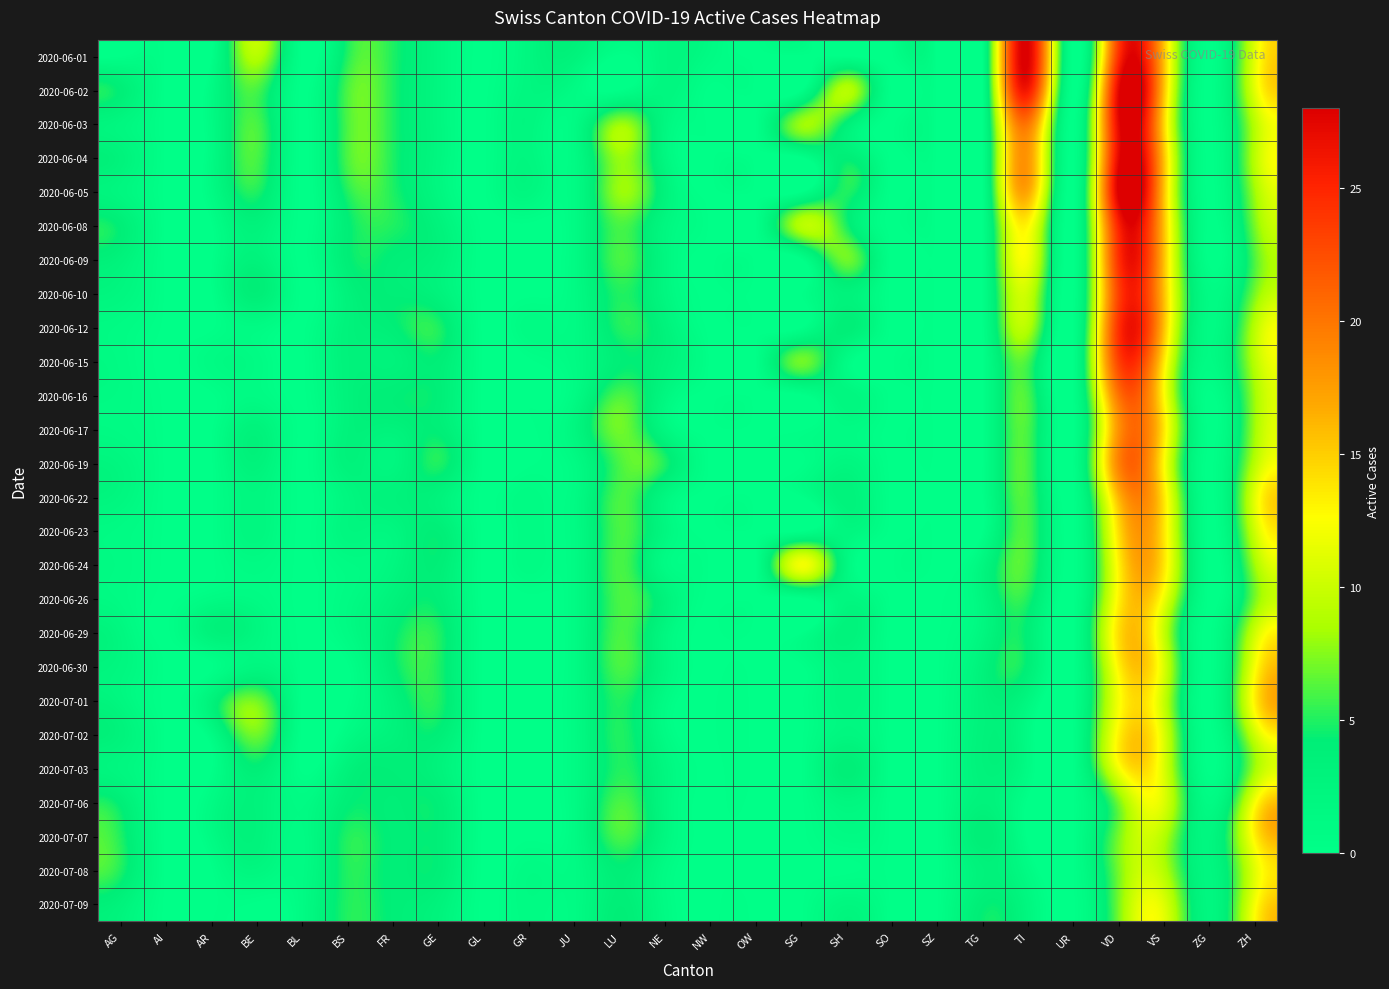

Reading right to left, what are all the values shown in this chart?

2020-06-01: ZH=11	ZG=0	VS=16	VD=24	UR=0	TI=28	TG=0	SZ=0	SO=0	SH=0	SG=0	OW=0	NW=1	NE=2	LU=0	JU=3	GR=2	GL=0	GE=2	FR=5	BS=5	BL=0	BE=9	AR=0	AI=0	AG=0
2020-06-02: ZH=11	ZG=0	VS=16	VD=27	UR=0	TI=26	TG=0	SZ=0	SO=0	SH=9	SG=0	OW=0	NW=0	NE=2	LU=0	JU=1	GR=2	GL=0	GE=2	FR=5	BS=6	BL=0	BE=6	AR=1	AI=0	AG=4
2020-06-03: ZH=9	ZG=0	VS=15	VD=27	UR=0	TI=20	TG=0	SZ=0	SO=0	SH=4	SG=8	OW=0	NW=0	NE=2	LU=8	JU=1	GR=2	GL=0	GE=2	FR=5	BS=6	BL=0	BE=6	AR=1	AI=0	AG=2
2020-06-04: ZH=9	ZG=0	VS=16	VD=27	UR=0	TI=18	TG=0	SZ=0	SO=0	SH=4	SG=0	OW=0	NW=0	NE=2	LU=8	JU=1	GR=2	GL=0	GE=2	FR=5	BS=6	BL=0	BE=6	AR=1	AI=0	AG=3
2020-06-05: ZH=8	ZG=0	VS=16	VD=28	UR=0	TI=17	TG=0	SZ=0	SO=0	SH=5	SG=0	OW=0	NW=0	NE=3	LU=8	JU=1	GR=2	GL=0	GE=2	FR=5	BS=5	BL=0	BE=5	AR=1	AI=0	AG=2
2020-06-08: ZH=7	ZG=0	VS=16	VD=25	UR=0	TI=13	TG=0	SZ=0	SO=0	SH=5	SG=9	OW=0	NW=0	NE=2	LU=6	JU=1	GR=0	GL=0	GE=3	FR=5	BS=4	BL=0	BE=3	AR=0	AI=0	AG=4
2020-06-09: ZH=6	ZG=0	VS=16	VD=24	UR=0	TI=12	TG=0	SZ=0	SO=0	SH=7	SG=0	OW=0	NW=0	NE=2	LU=6	JU=1	GR=0	GL=0	GE=3	FR=4	BS=4	BL=0	BE=3	AR=0	AI=0	AG=3
2020-06-10: ZH=7	ZG=1	VS=16	VD=23	UR=0	TI=10	TG=0	SZ=0	SO=0	SH=3	SG=0	OW=0	NW=0	NE=2	LU=5	JU=1	GR=0	GL=0	GE=3	FR=4	BS=3	BL=0	BE=4	AR=0	AI=0	AG=2
2020-06-12: ZH=9	ZG=1	VS=16	VD=24	UR=0	TI=9	TG=0	SZ=0	SO=0	SH=4	SG=0	OW=0	NW=0	NE=3	LU=5	JU=1	GR=1	GL=0	GE=5	FR=4	BS=3	BL=0	BE=1	AR=0	AI=0	AG=1
2020-06-15: ZH=9	ZG=1	VS=14	VD=23	UR=0	TI=6	TG=0	SZ=0	SO=0	SH=1	SG=7	OW=0	NW=0	NE=3	LU=4	JU=1	GR=0	GL=0	GE=4	FR=3	BS=3	BL=0	BE=1	AR=1	AI=0	AG=1
2020-06-16: ZH=8	ZG=0	VS=13	VD=20	UR=0	TI=6	TG=0	SZ=0	SO=0	SH=2	SG=0	OW=0	NW=0	NE=2	LU=6	JU=1	GR=0	GL=0	GE=4	FR=4	BS=3	BL=0	BE=1	AR=0	AI=0	AG=1
2020-06-17: ZH=8	ZG=0	VS=14	VD=18	UR=0	TI=6	TG=0	SZ=0	SO=0	SH=1	SG=0	OW=0	NW=0	NE=2	LU=7	JU=2	GR=0	GL=0	GE=4	FR=3	BS=3	BL=0	BE=3	AR=0	AI=0	AG=1
2020-06-19: ZH=9	ZG=0	VS=13	VD=19	UR=0	TI=6	TG=0	SZ=0	SO=0	SH=2	SG=0	OW=0	NW=0	NE=5	LU=6	JU=1	GR=0	GL=0	GE=5	FR=2	BS=3	BL=0	BE=3	AR=0	AI=0	AG=2
2020-06-22: ZH=11	ZG=0	VS=14	VD=16	UR=0	TI=6	TG=0	SZ=0	SO=0	SH=3	SG=0	OW=0	NW=0	NE=2	LU=6	JU=1	GR=1	GL=0	GE=3	FR=3	BS=2	BL=0	BE=2	AR=0	AI=0	AG=2
2020-06-23: ZH=10	ZG=0	VS=14	VD=14	UR=0	TI=6	TG=0	SZ=0	SO=0	SH=2	SG=0	OW=0	NW=0	NE=2	LU=6	JU=1	GR=1	GL=0	GE=4	FR=2	BS=2	BL=0	BE=2	AR=0	AI=0	AG=1
2020-06-24: ZH=8	ZG=0	VS=14	VD=13	UR=0	TI=6	TG=2	SZ=0	SO=0	SH=2	SG=12	OW=0	NW=0	NE=1	LU=6	JU=1	GR=1	GL=0	GE=4	FR=2	BS=1	BL=0	BE=1	AR=0	AI=0	AG=1
2020-06-26: ZH=7	ZG=0	VS=12	VD=13	UR=0	TI=5	TG=2	SZ=0	SO=0	SH=2	SG=0	OW=0	NW=0	NE=3	LU=6	JU=1	GR=0	GL=0	GE=4	FR=3	BS=1	BL=0	BE=1	AR=1	AI=0	AG=1
2020-06-29: ZH=10	ZG=0	VS=10	VD=14	UR=0	TI=4	TG=2	SZ=0	SO=0	SH=3	SG=0	OW=0	NW=0	NE=2	LU=6	JU=1	GR=0	GL=0	GE=5	FR=4	BS=1	BL=0	BE=2	AR=3	AI=0	AG=2
2020-06-30: ZH=12	ZG=0	VS=11	VD=13	UR=0	TI=4	TG=3	SZ=0	SO=0	SH=2	SG=0	OW=0	NW=0	NE=2	LU=6	JU=1	GR=0	GL=0	GE=5	FR=4	BS=0	BL=0	BE=2	AR=0	AI=0	AG=2
2020-07-01: ZH=13	ZG=0	VS=10	VD=12	UR=0	TI=2	TG=3	SZ=0	SO=0	SH=2	SG=0	OW=0	NW=0	NE=1	LU=5	JU=1	GR=0	GL=0	GE=5	FR=3	BS=0	BL=0	BE=7	AR=3	AI=0	AG=2
2020-07-02: ZH=10	ZG=0	VS=11	VD=13	UR=0	TI=1	TG=3	SZ=0	SO=0	SH=2	SG=0	OW=0	NW=0	NE=1	LU=5	JU=1	GR=0	GL=0	GE=4	FR=3	BS=1	BL=0	BE=7	AR=1	AI=0	AG=3
2020-07-03: ZH=8	ZG=0	VS=11	VD=12	UR=0	TI=1	TG=3	SZ=0	SO=0	SH=4	SG=0	OW=0	NW=0	NE=2	LU=5	JU=1	GR=0	GL=0	GE=3	FR=4	BS=3	BL=0	BE=4	AR=0	AI=0	AG=2
2020-07-06: ZH=12	ZG=1	VS=11	VD=7	UR=0	TI=0	TG=3	SZ=0	SO=0	SH=2	SG=0	OW=0	NW=0	NE=2	LU=6	JU=1	GR=0	GL=0	GE=4	FR=4	BS=4	BL=1	BE=3	AR=1	AI=0	AG=4
2020-07-07: ZH=13	ZG=2	VS=9	VD=7	UR=0	TI=0	TG=4	SZ=0	SO=0	SH=1	SG=0	OW=0	NW=0	NE=2	LU=6	JU=1	GR=0	GL=0	GE=4	FR=4	BS=5	BL=1	BE=3	AR=1	AI=0	AG=5
2020-07-08: ZH=11	ZG=2	VS=9	VD=7	UR=0	TI=1	TG=3	SZ=0	SO=0	SH=0	SG=0	OW=0	NW=0	NE=1	LU=4	JU=1	GR=1	GL=0	GE=4	FR=4	BS=5	BL=1	BE=2	AR=0	AI=0	AG=5
2020-07-09: ZH=12	ZG=2	VS=11	VD=7	UR=0	TI=2	TG=4	SZ=0	SO=0	SH=2	SG=0	OW=0	NW=0	NE=1	LU=4	JU=1	GR=1	GL=0	GE=3	FR=4	BS=5	BL=1	BE=0	AR=0	AI=0	AG=3